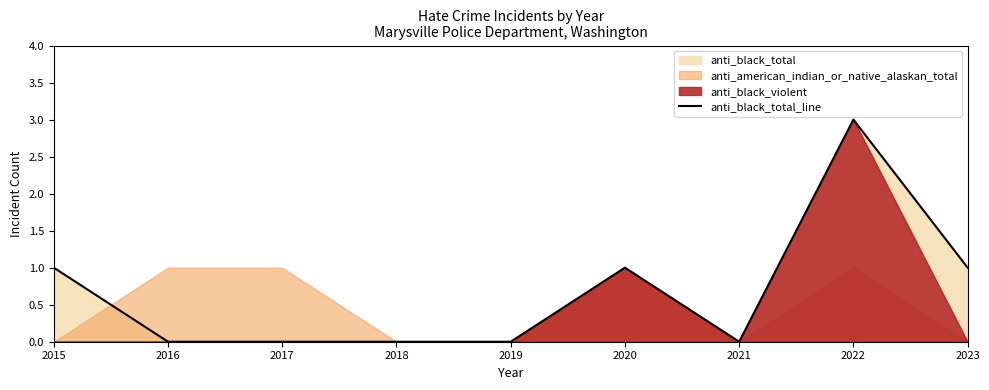

The value of anti_black_total_line at 2016 is 0. True or false?

True